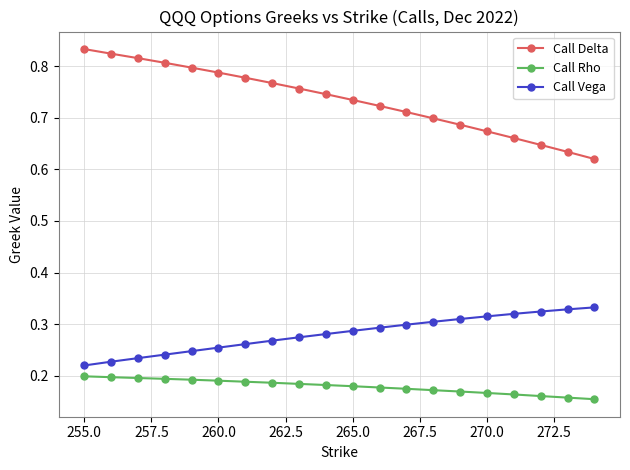

List the series in order of their overall mean, lowest first.

Call Rho, Call Vega, Call Delta